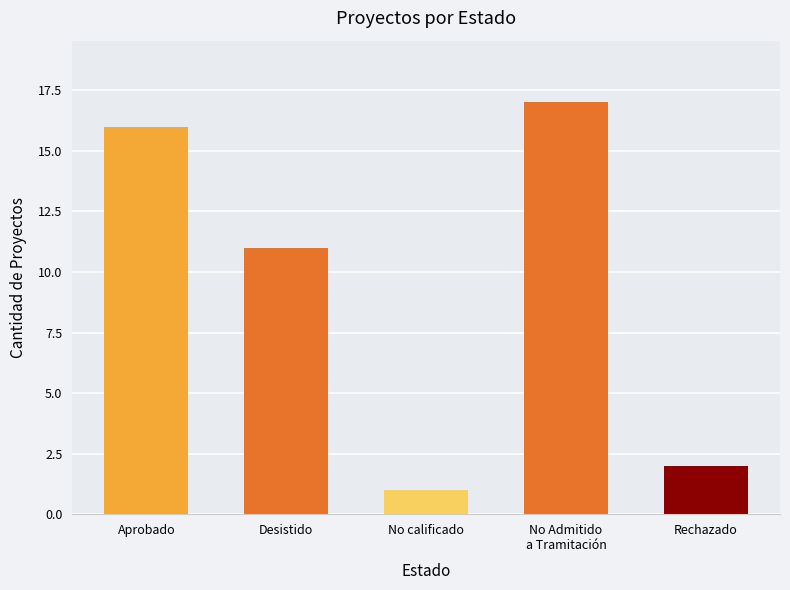

How many series are shown in this chart?

1